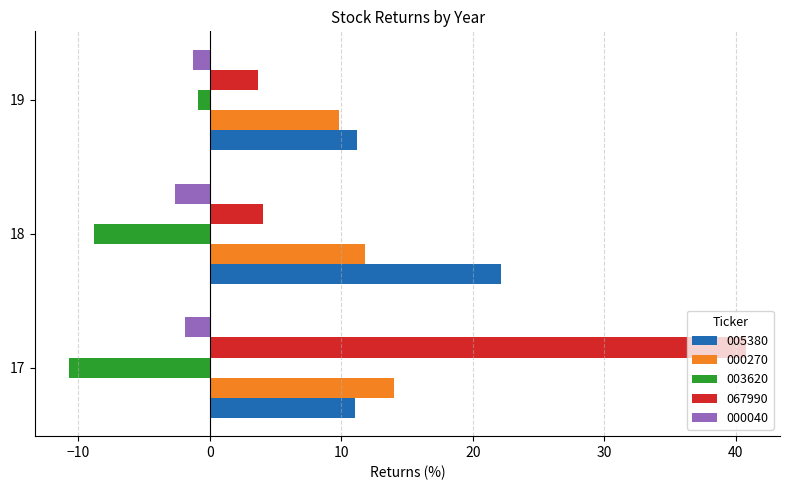

At which category is the sum across all series the highest?

17